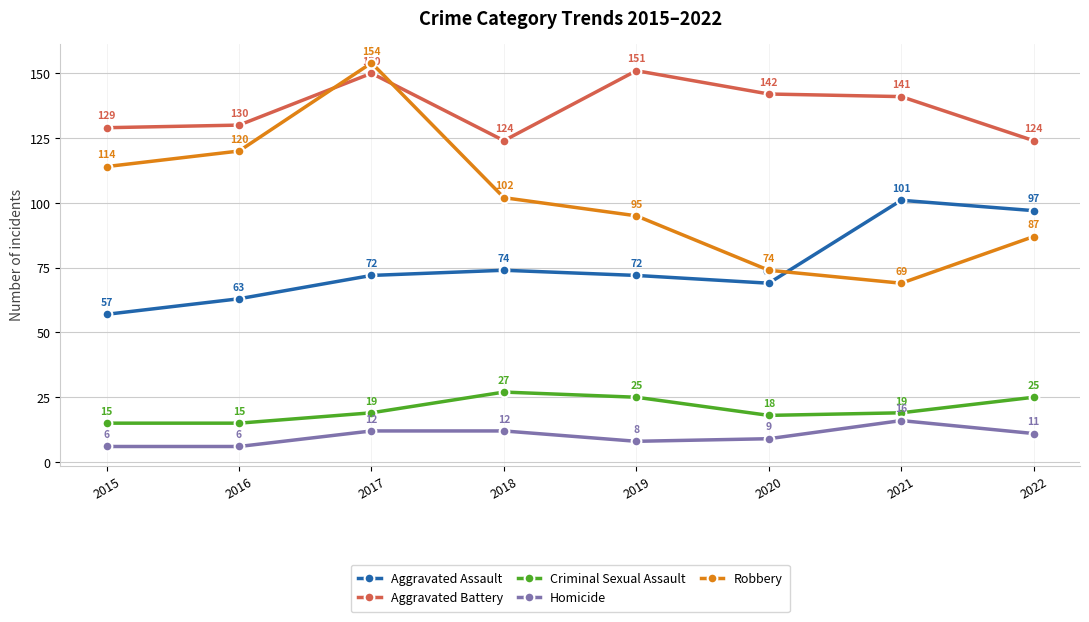

Read the Criminal Sexual Assault value at 2018.

27